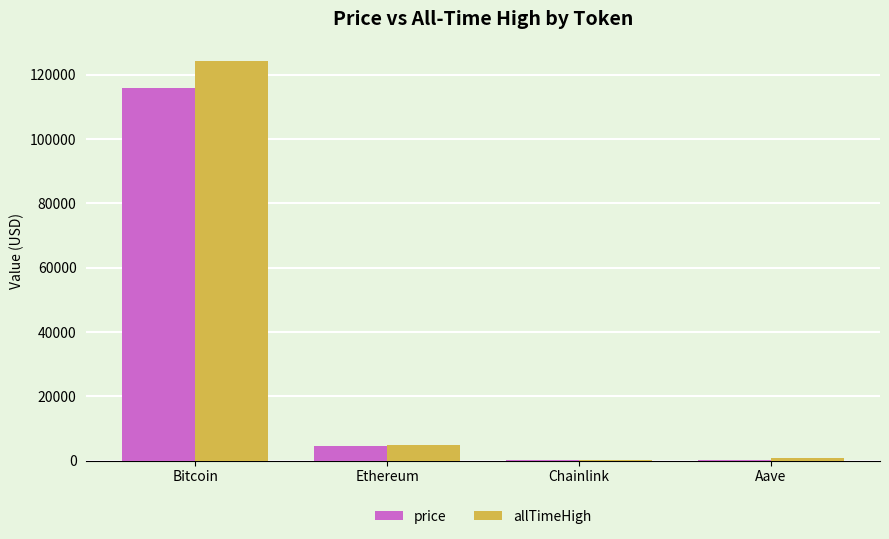

Is the value of price at Ethereum greater than the value of allTimeHigh at Aave?

Yes